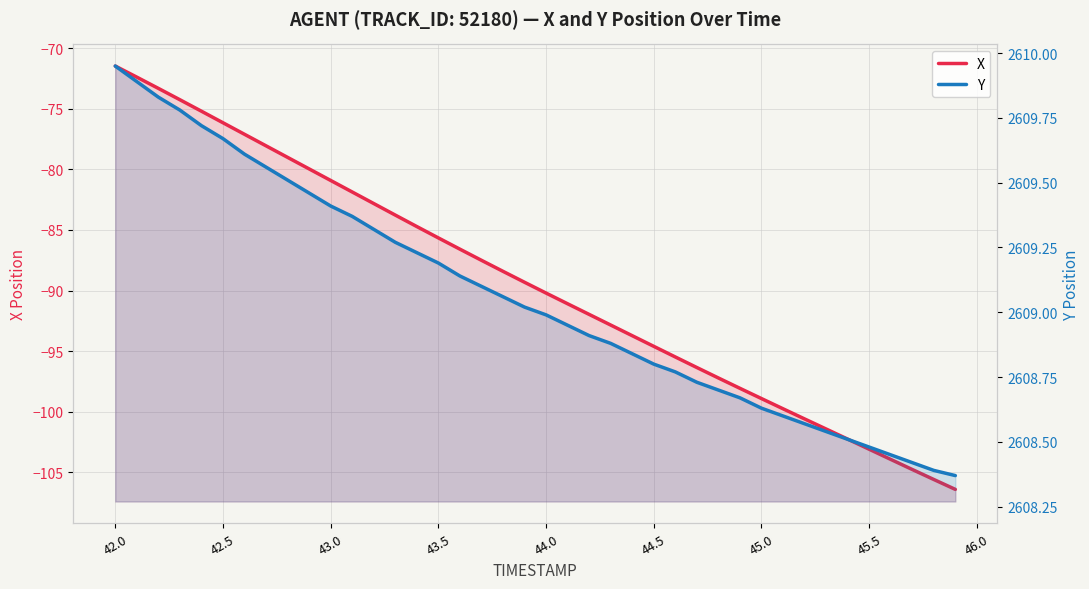

True or false: X and Y cross at least once.

False